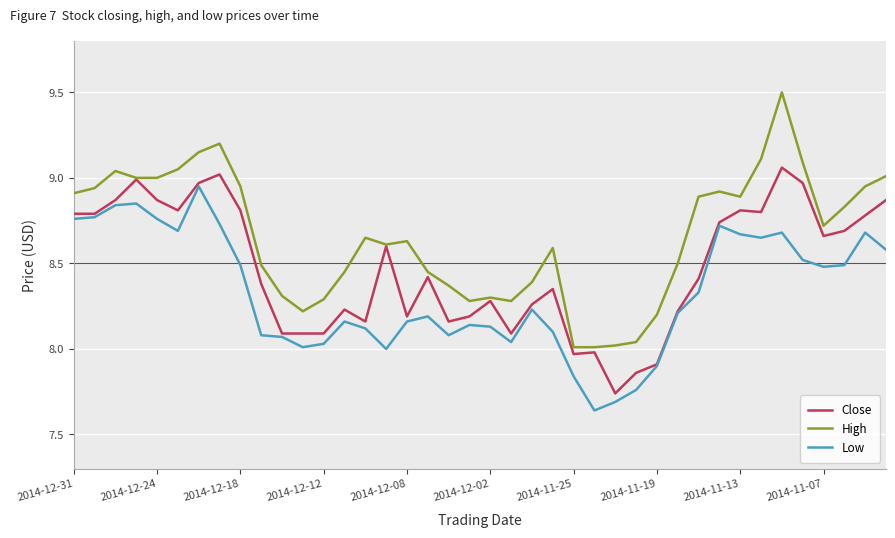

List the series in order of their peak value, highest first.

High, Close, Low